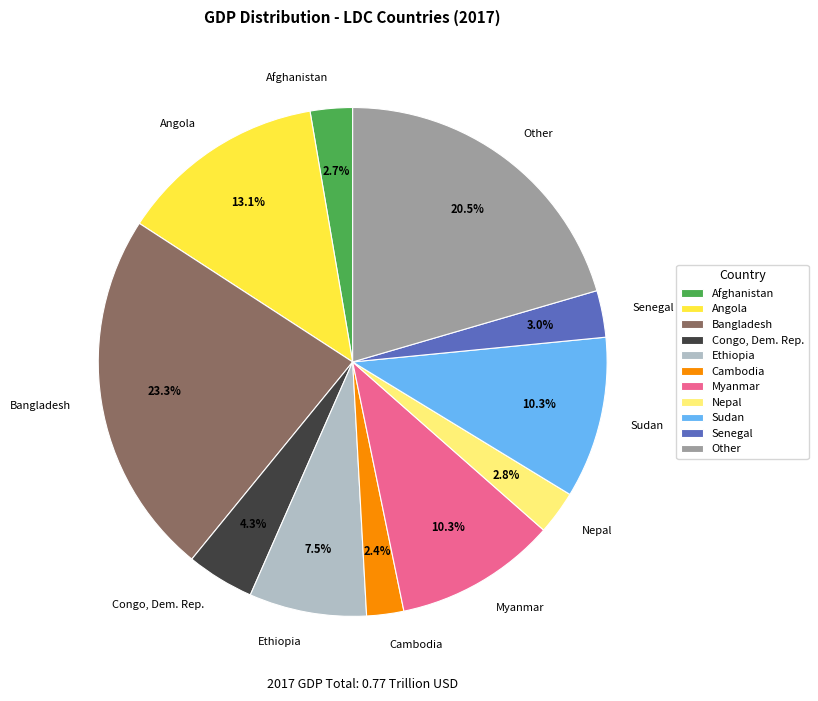

What is the largest slice in the pie chart?

Bangladesh